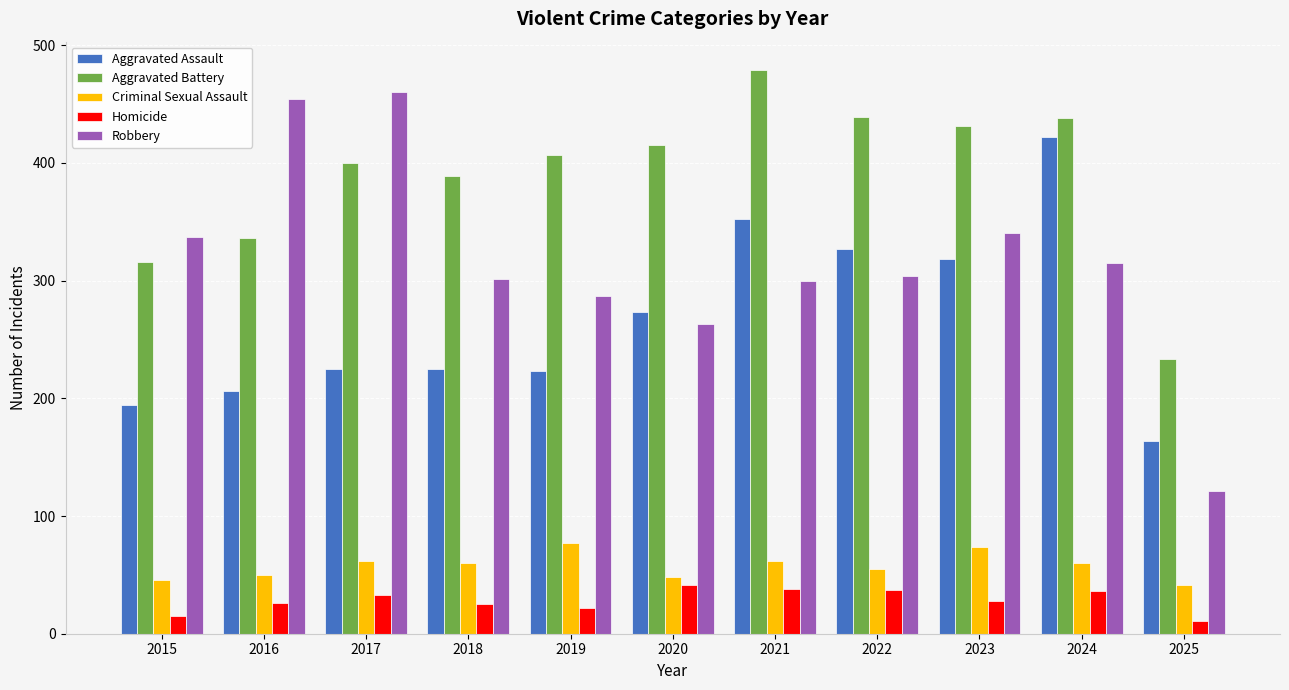

At how many categories does at least one series exceed 317?

10